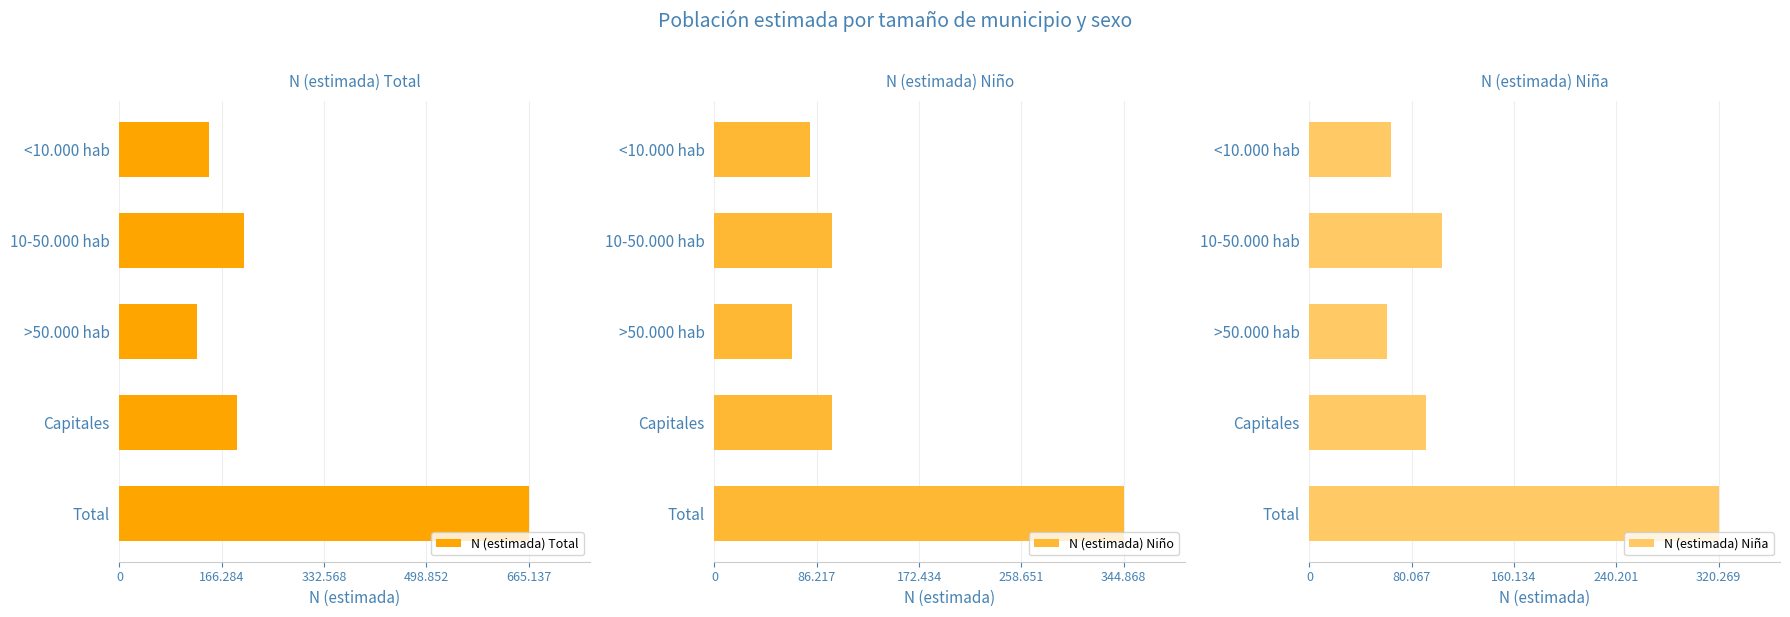

What is the value of the N (estimada) Total bar at the 2nd from the left?

203240